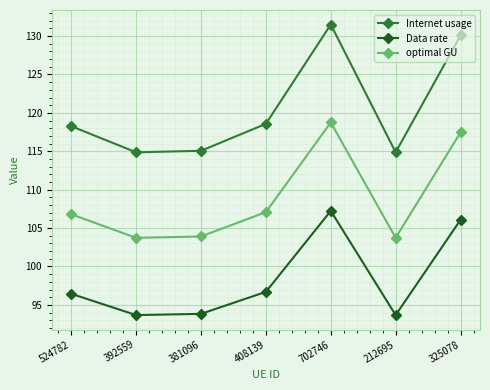

What is the average value of the Data rate series?

98.2